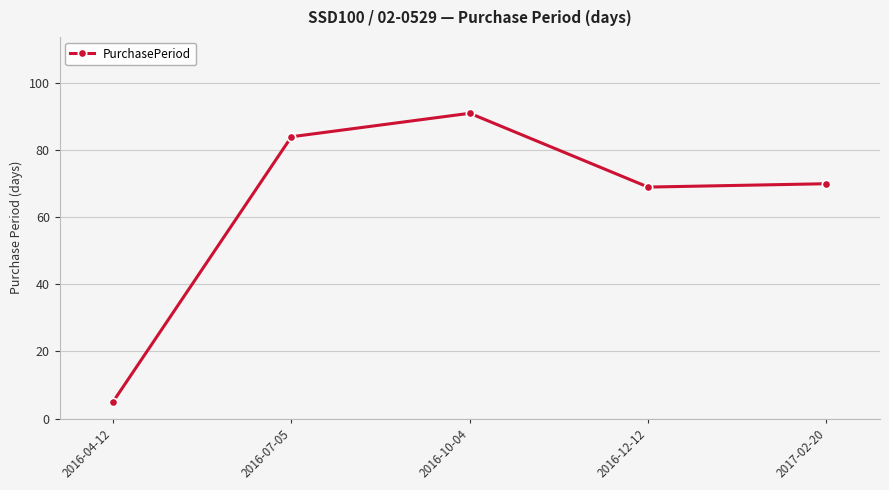

What is the label of the 5th point from the left?

2017-02-20